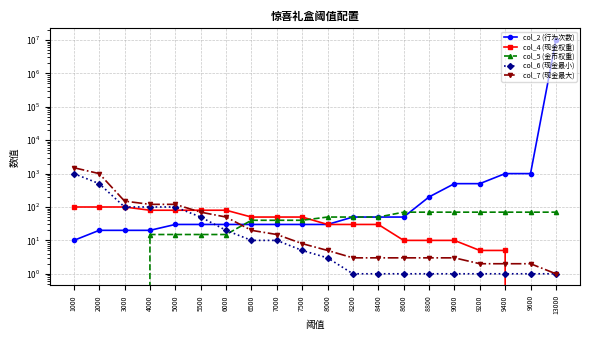

Reading left to right, extract all data points from this chart.

col_2 (行为次数): 1000=10	2000=20	3000=20	4000=20	5000=30	5500=30	6000=30	6500=30	7000=30	7500=30	8000=30	8200=50	8400=50	8600=50	8800=200	9000=500	9200=500	9400=1000	9600=1000	13000=9999999
col_4 (现金权重): 1000=100	2000=100	3000=100	4000=80	5000=80	5500=80	6000=80	6500=50	7000=50	7500=50	8000=30	8200=30	8400=30	8600=10	8800=10	9000=10	9200=5	9400=5	9600=0	13000=0
col_5 (金币权重): 1000=0	2000=0	3000=0	4000=15	5000=15	5500=15	6000=15	6500=40	7000=40	7500=40	8000=50	8200=50	8400=50	8600=70	8800=70	9000=70	9200=70	9400=70	9600=70	13000=70
col_6 (现金最小): 1000=1000	2000=500	3000=100	4000=100	5000=100	5500=50	6000=20	6500=10	7000=10	7500=5	8000=3	8200=1	8400=1	8600=1	8800=1	9000=1	9200=1	9400=1	9600=1	13000=1
col_7 (现金最大): 1000=1500	2000=1000	3000=150	4000=120	5000=120	5500=70	6000=50	6500=20	7000=15	7500=8	8000=5	8200=3	8400=3	8600=3	8800=3	9000=3	9200=2	9400=2	9600=2	13000=1